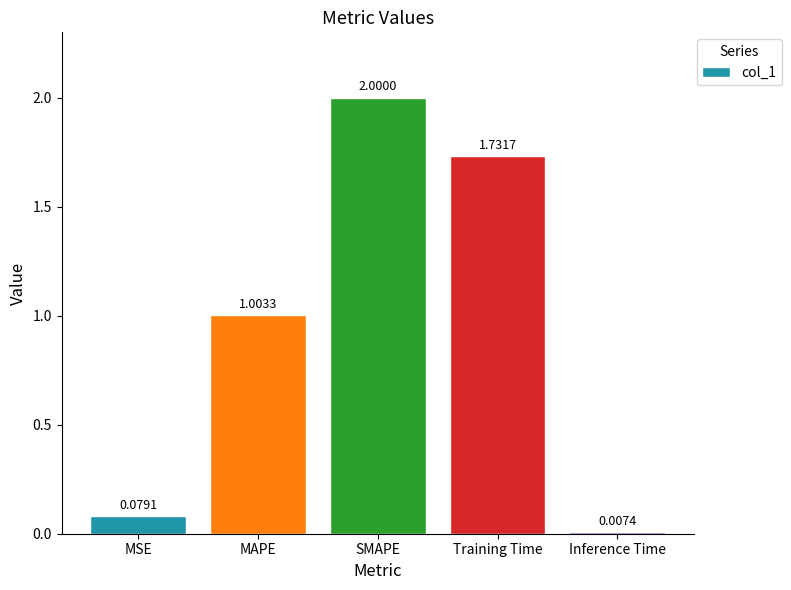

Where does the data first go above 1?

MAPE